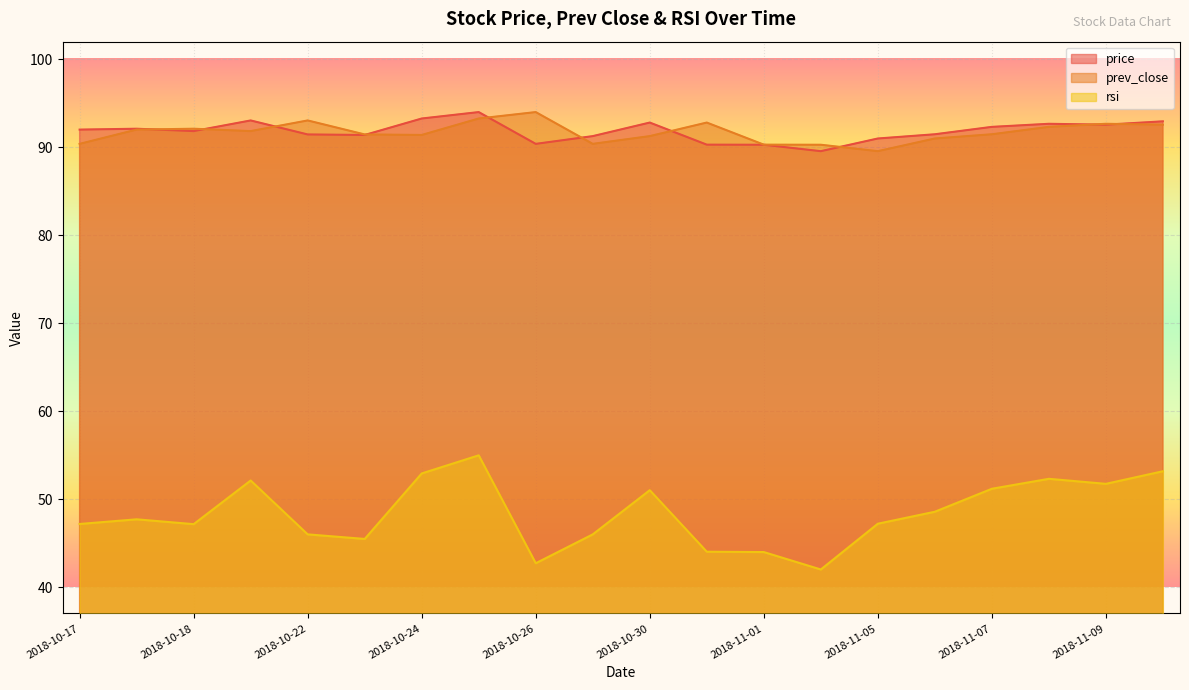

How many lines are shown in the chart?

3